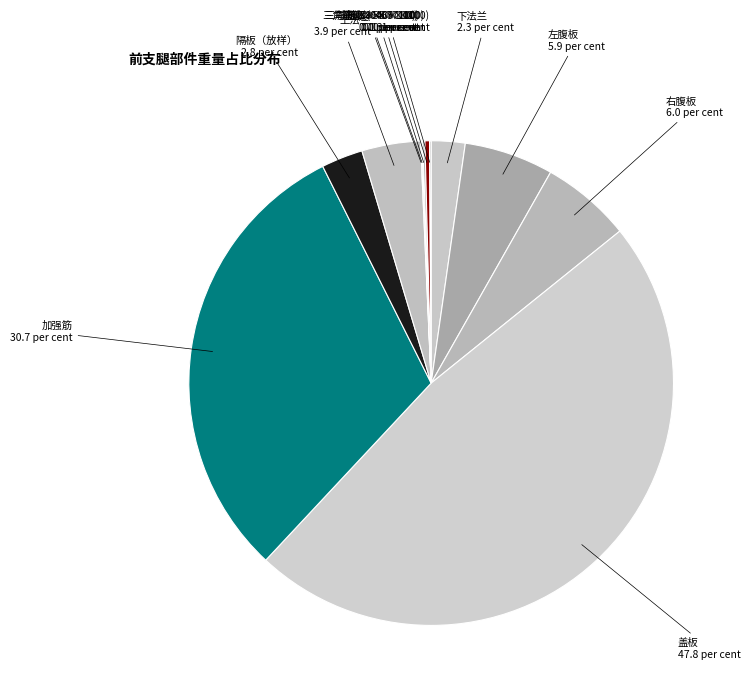

To the nearest percent, what is the average slice percentage?

8%